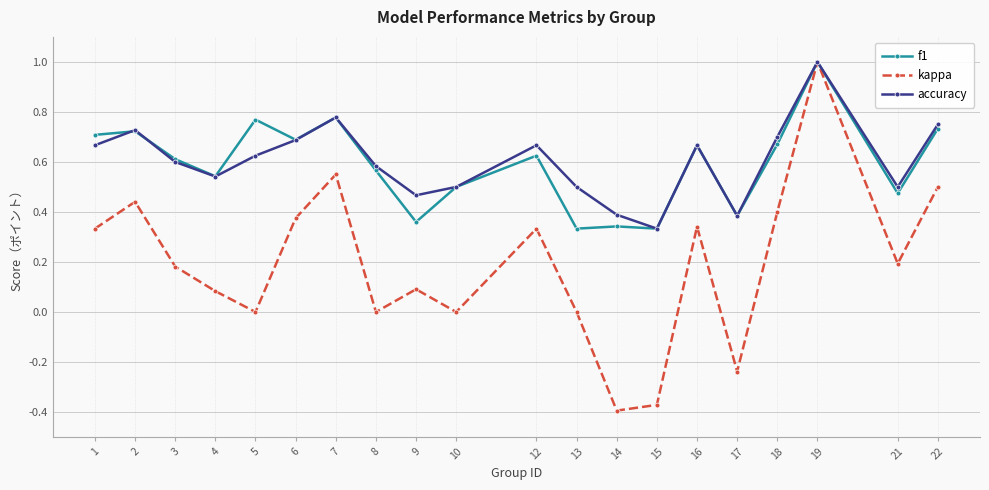

At 5, list the series in order from largest to smallest.

f1, accuracy, kappa